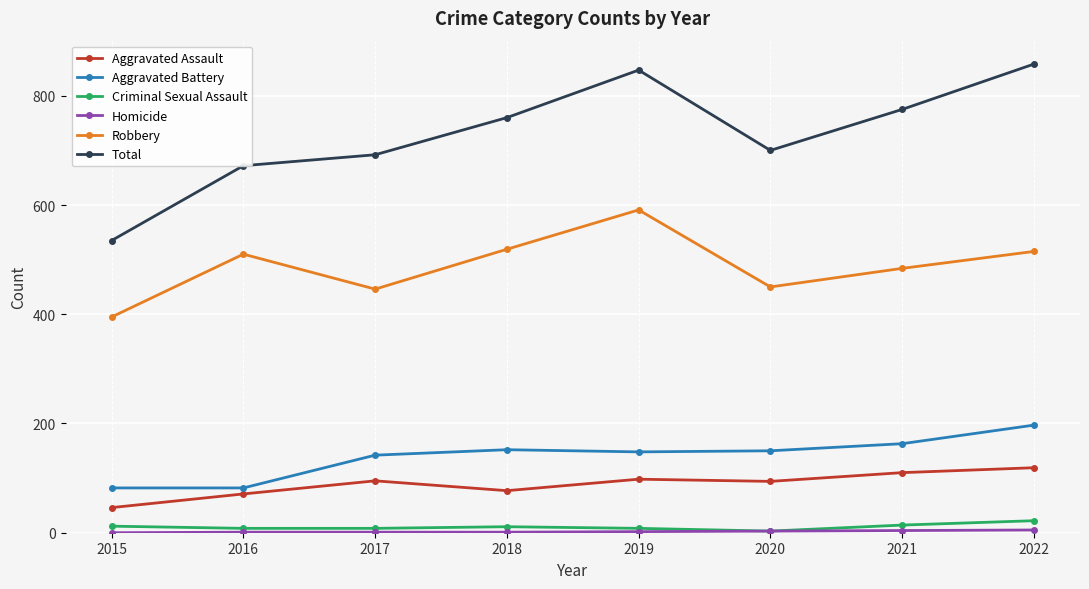

Which series has the widest spread of values?

Total